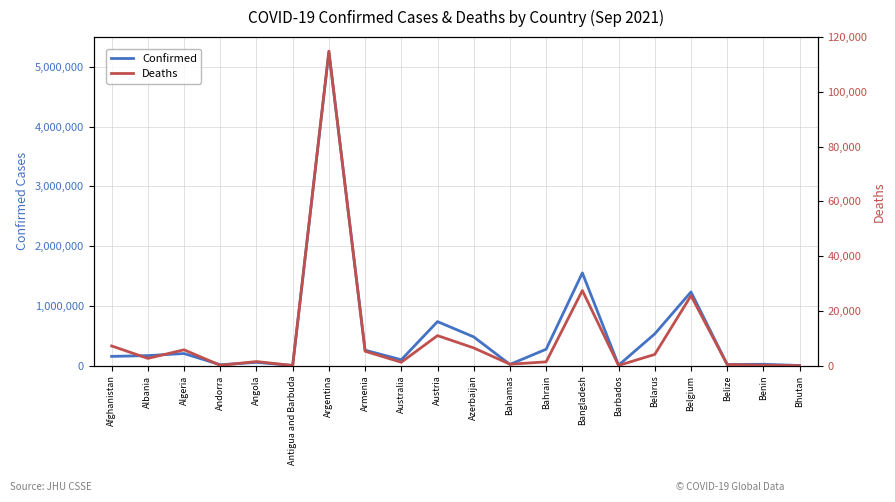

What is the label of the 2nd point from the left?

Albania